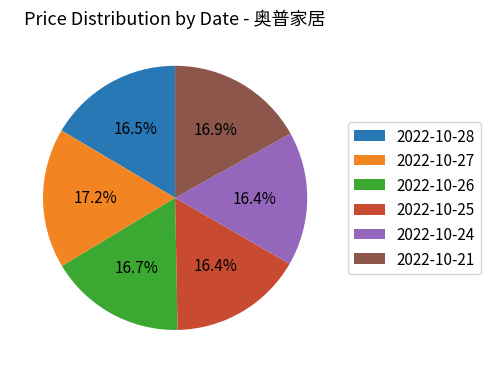

Do 2022-10-25 and 2022-10-27 together represent more than half of the pie?

No